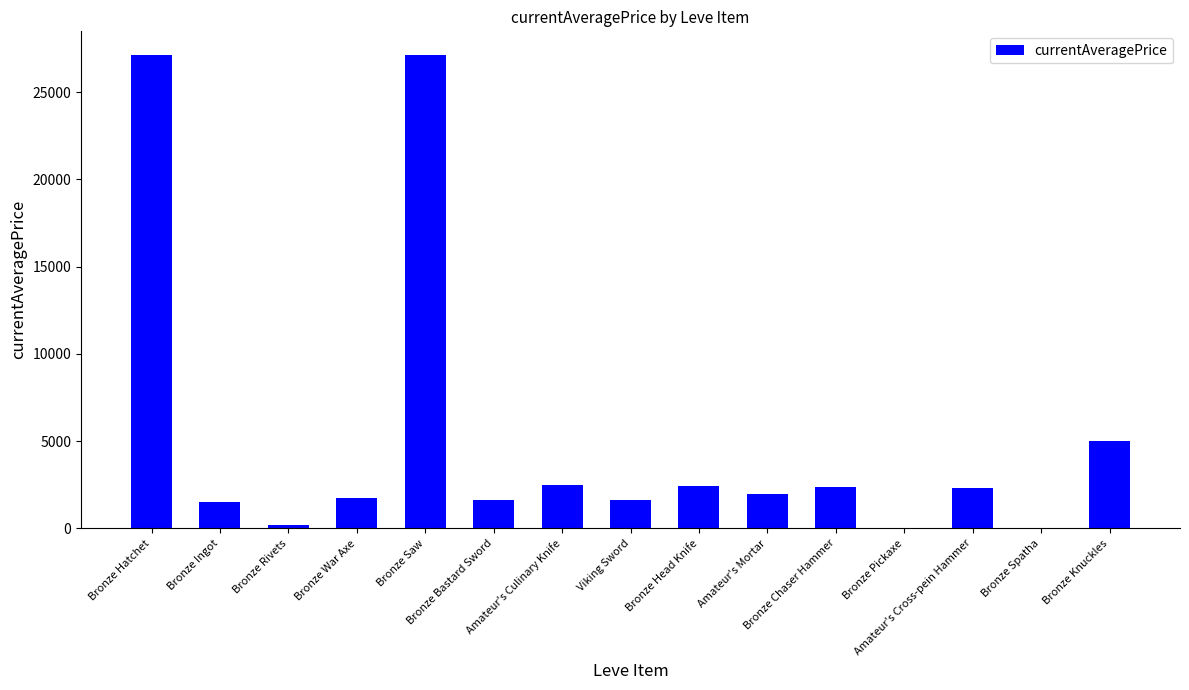

Count the number of categories in the chart.

15